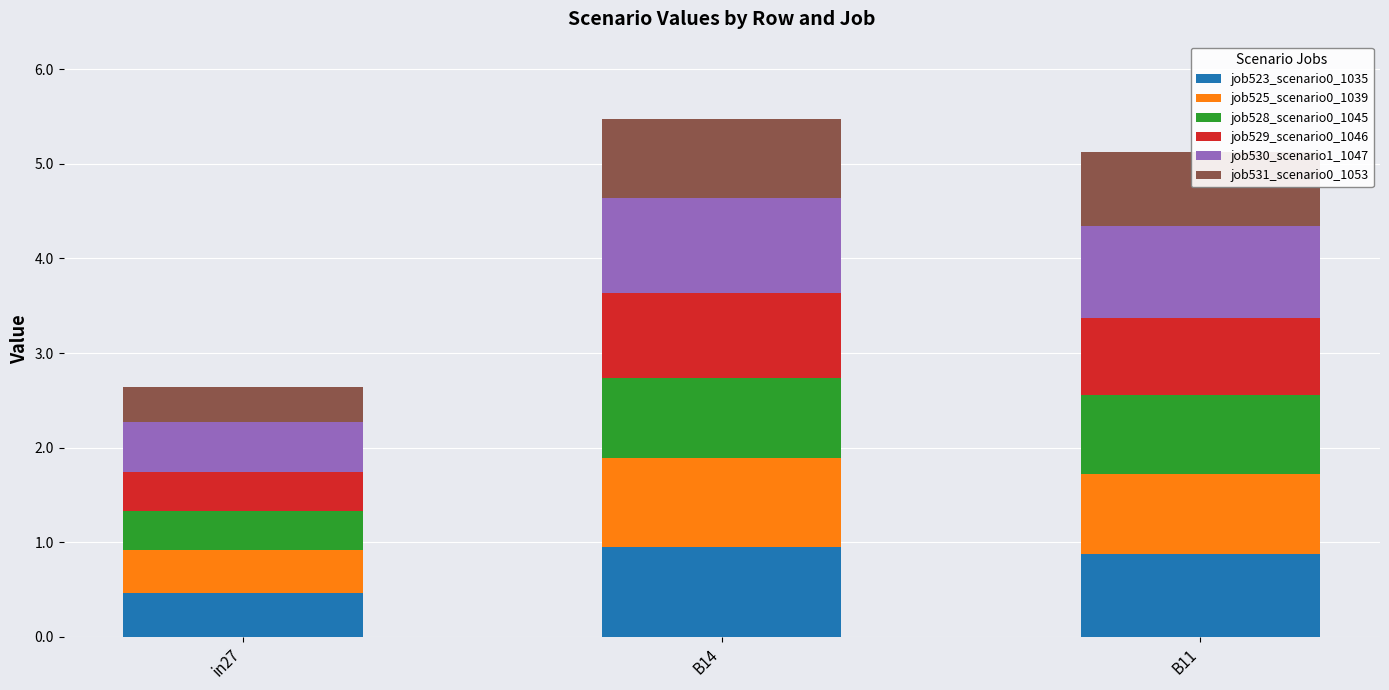

What is the total value across all series at B14?

5.5